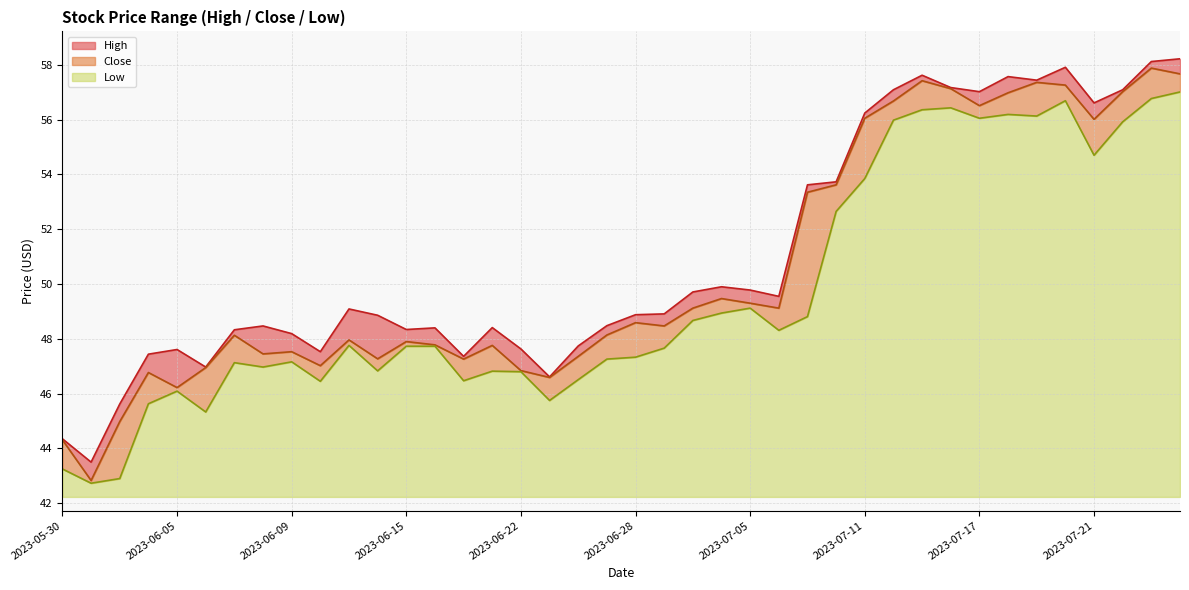

Which series has the largest total across all categories?

High